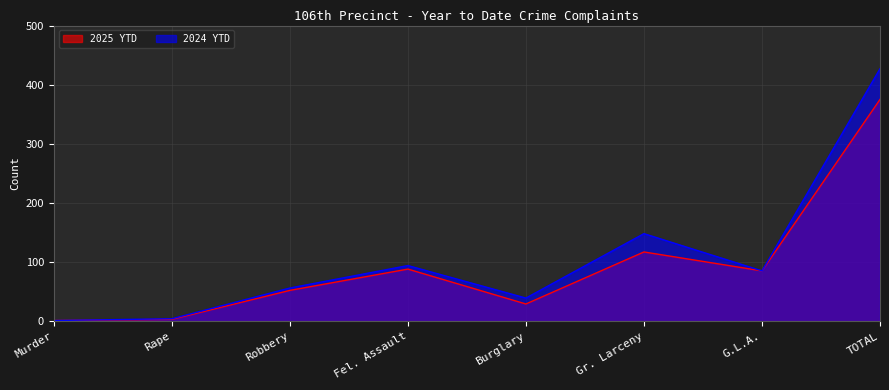

What is the label of the 8th point from the left?

TOTAL